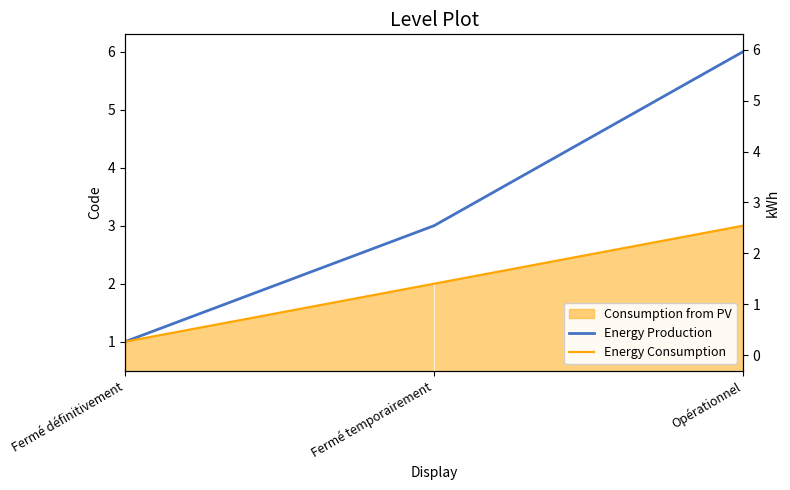

List the series in order of their overall mean, lowest first.

Energy Consumption, Energy Production